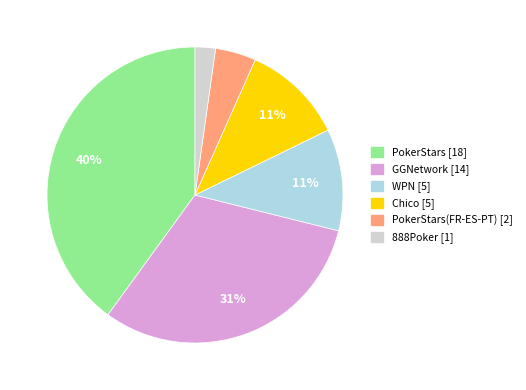

Does any single category account for the majority?

No